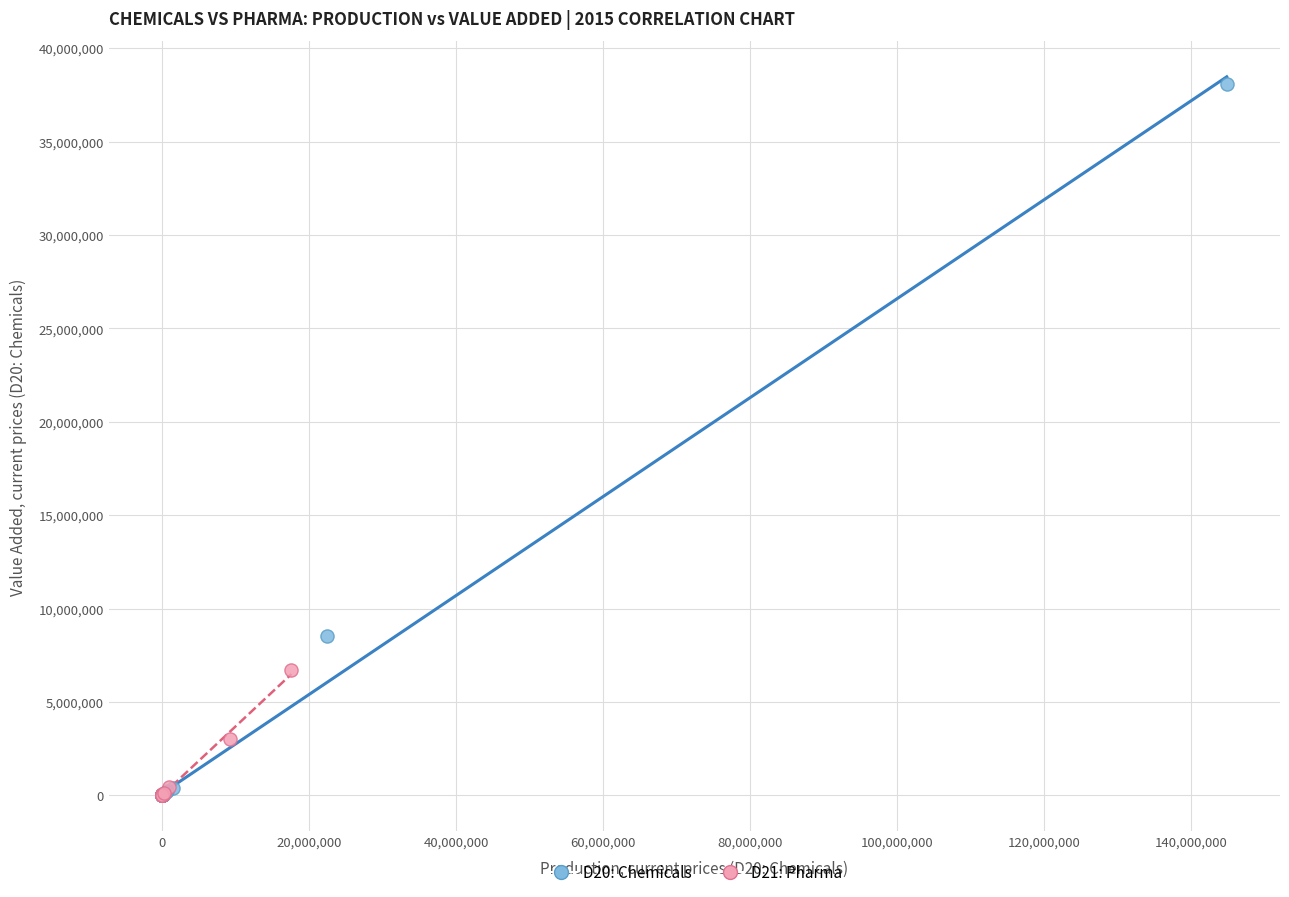

Which series contains the highest Y value?

D20: Chemicals